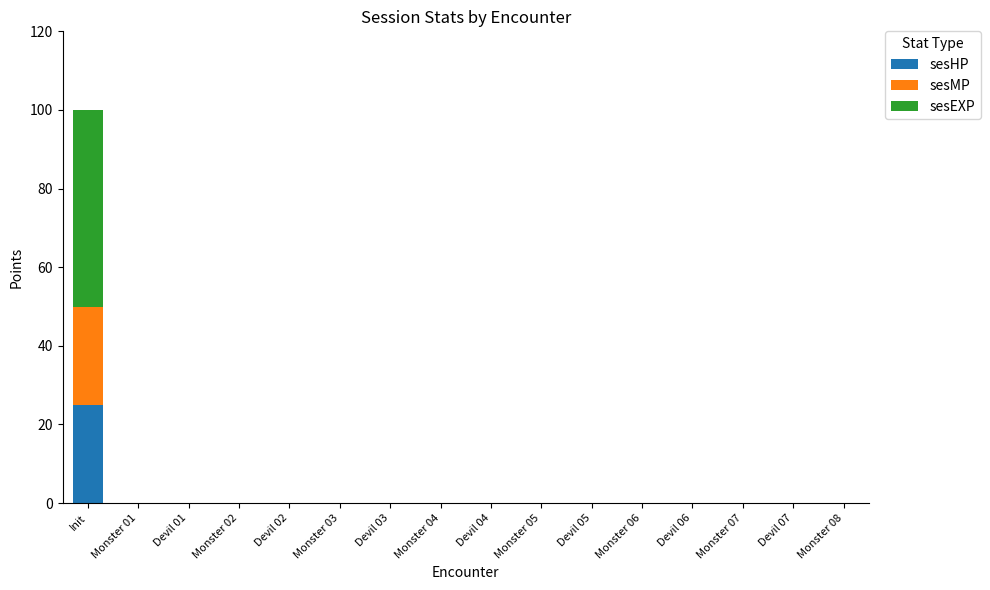

The sesHP series shows 13 at Devil 03. True or false?

False